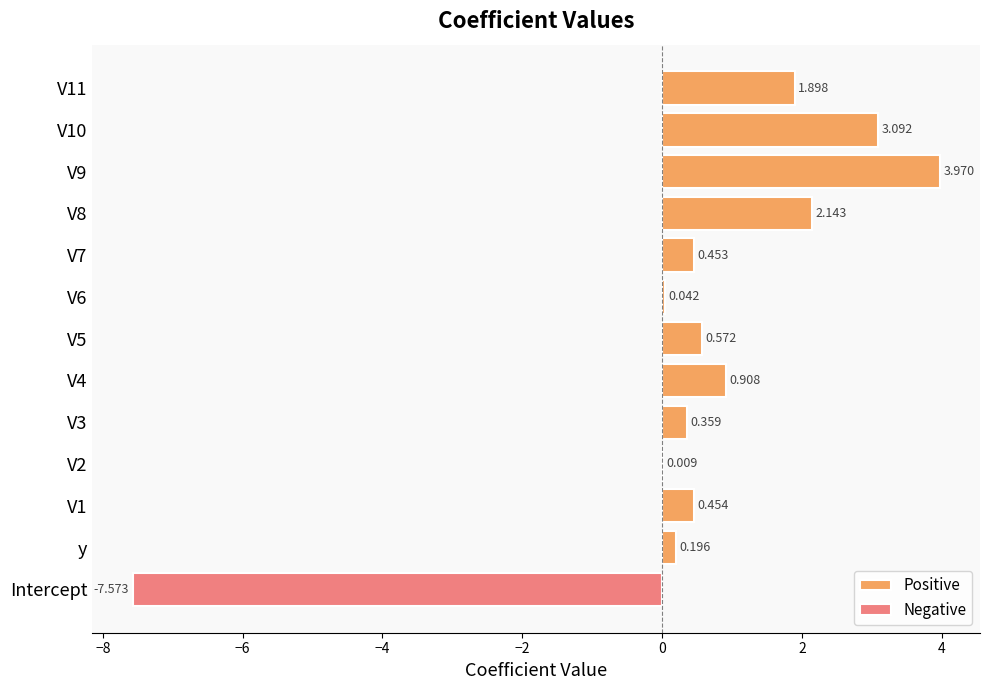

Reading left to right, list all the values displayed in this chart.

Positive: 0.0	0.2	0.5	0.0	0.4	0.9	0.6	0.0	0.5	2.1	4.0	3.1	1.9
Negative: -7.6	0.0	0.0	0.0	0.0	0.0	0.0	0.0	0.0	0.0	0.0	0.0	0.0